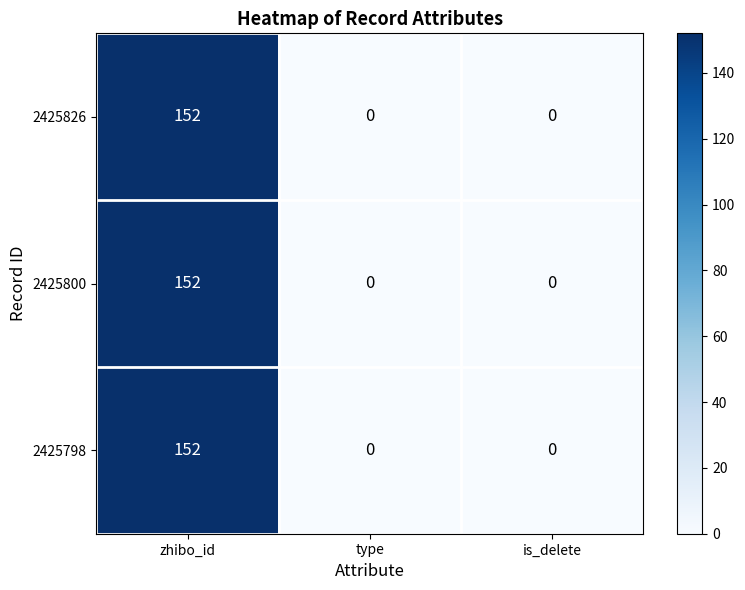

What is the sum of all 2425800 values?

152